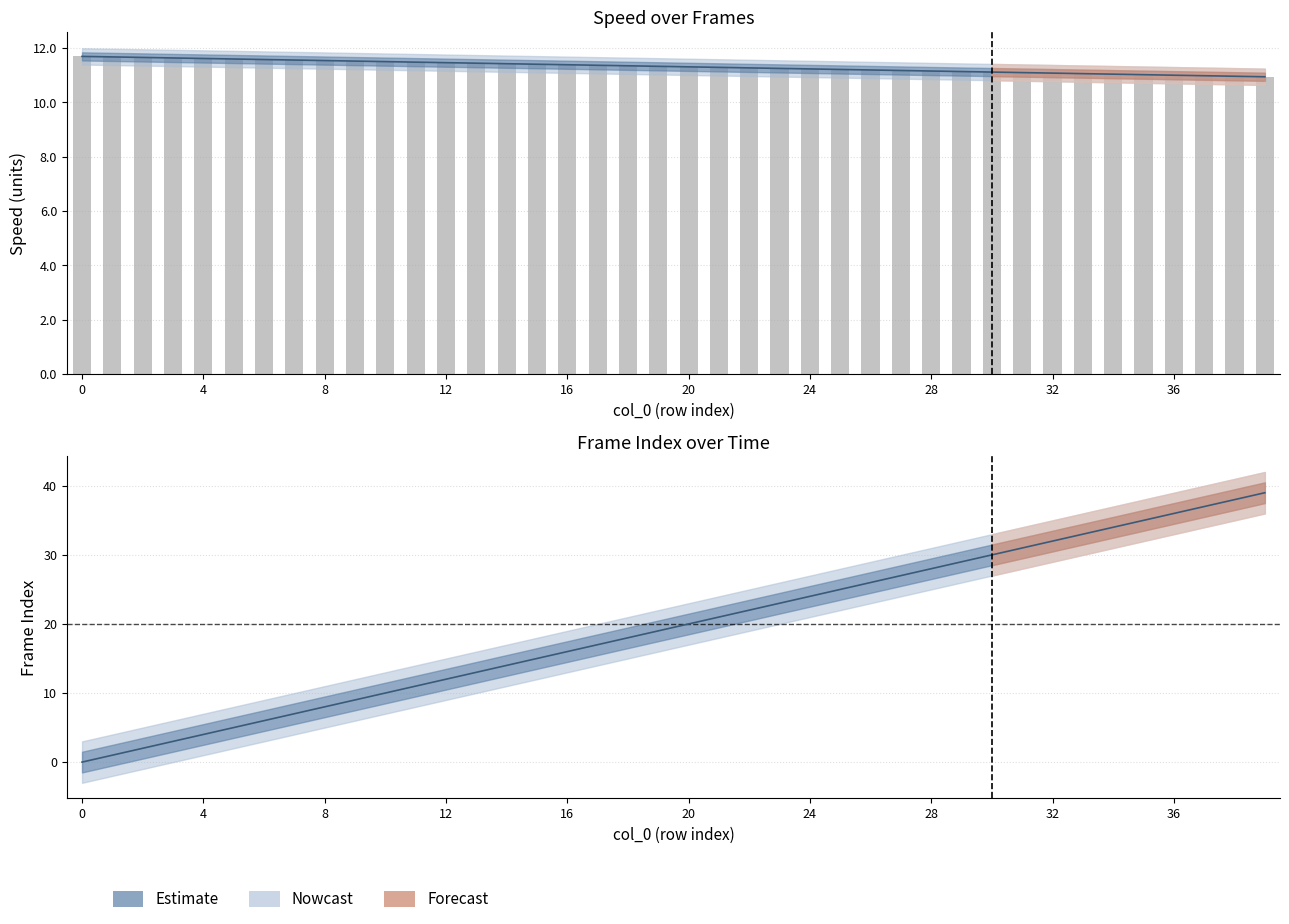

Reading left to right, list all the values displayed in this chart.

11.7	11.7	11.7	11.6	11.6	11.6	11.6	11.6	11.5	11.5	11.5	11.5	11.5	11.4	11.4	11.4	11.4	11.4	11.3	11.3	11.3	11.3	11.3	11.2	11.2	11.2	11.2	11.2	11.2	11.1	11.1	11.1	11.1	11.1	11.0	11.0	11.0	11.0	11.0	10.9